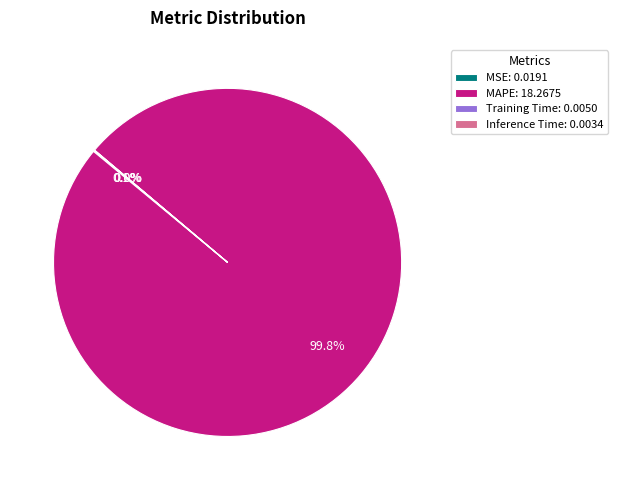

Is there any slice that represents more than half of the pie?

Yes